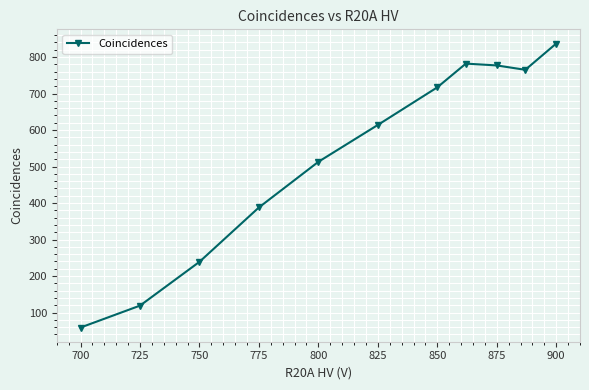

What is the value of the 3rd point from the left?

239